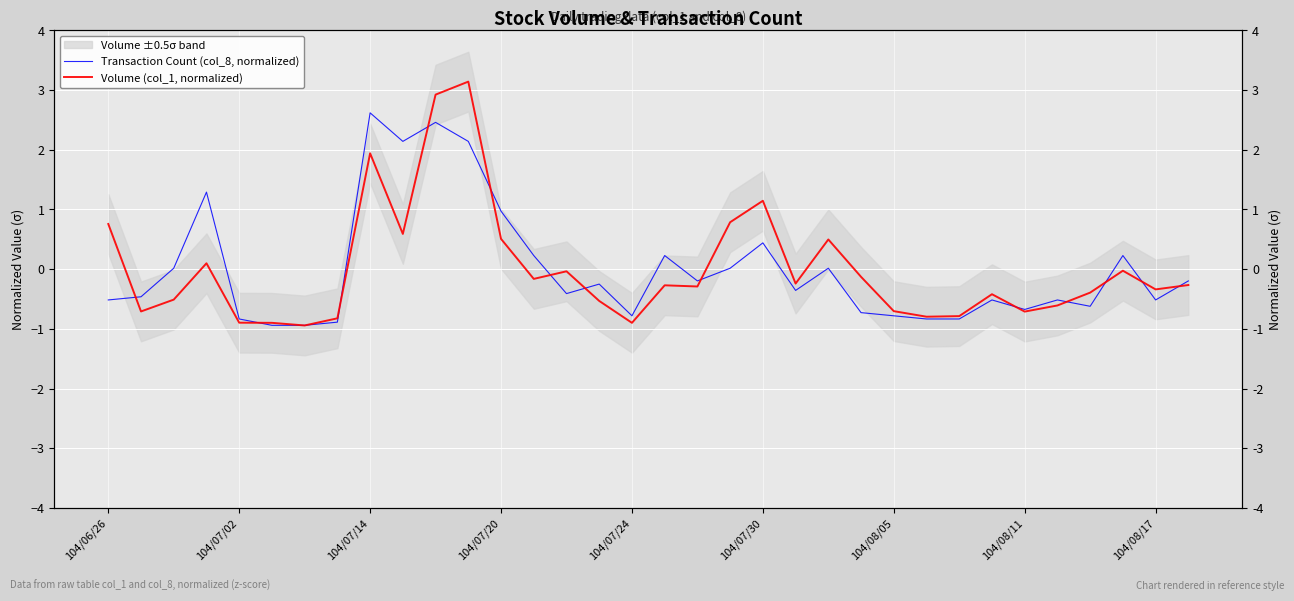

Rank the series by their average value, from highest to lowest.

Volume (col_1, normalized), Transaction Count (col_8, normalized)